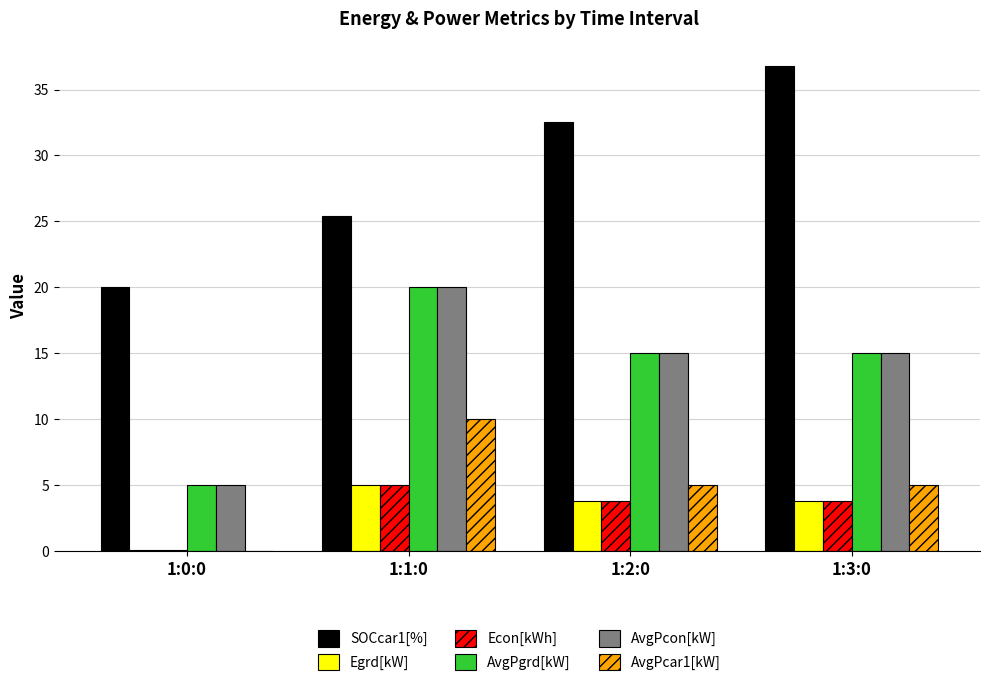

Reading right to left, transcribe all the data shown in this chart.

SOCcar1[%]: 1:3:0=36.8	1:2:0=32.5	1:1:0=25.4	1:0:0=20.0
Egrd[kW]: 1:3:0=3.8	1:2:0=3.8	1:1:0=5.0	1:0:0=0.1
Econ[kWh]: 1:3:0=3.8	1:2:0=3.8	1:1:0=5.0	1:0:0=0.1
AvgPgrd[kW]: 1:3:0=15.0	1:2:0=15.0	1:1:0=20.0	1:0:0=5.0
AvgPcon[kW]: 1:3:0=15.0	1:2:0=15.0	1:1:0=20.0	1:0:0=5.0
AvgPcar1[kW]: 1:3:0=5.0	1:2:0=5.0	1:1:0=10.0	1:0:0=0.0